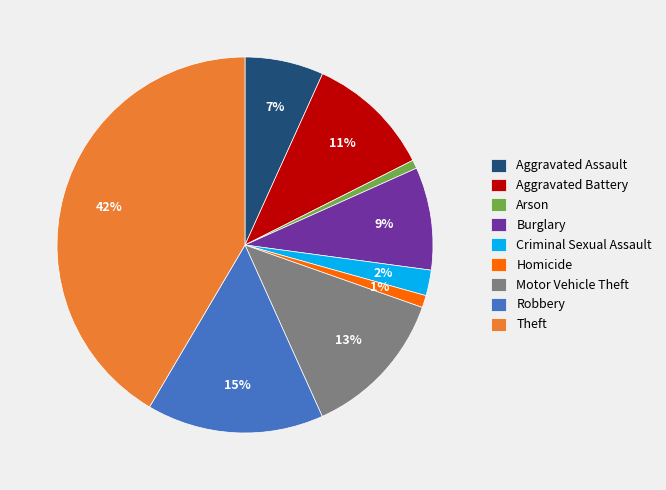

To the nearest percent, what is the difference between the largest and smallest slice percentages?

41%